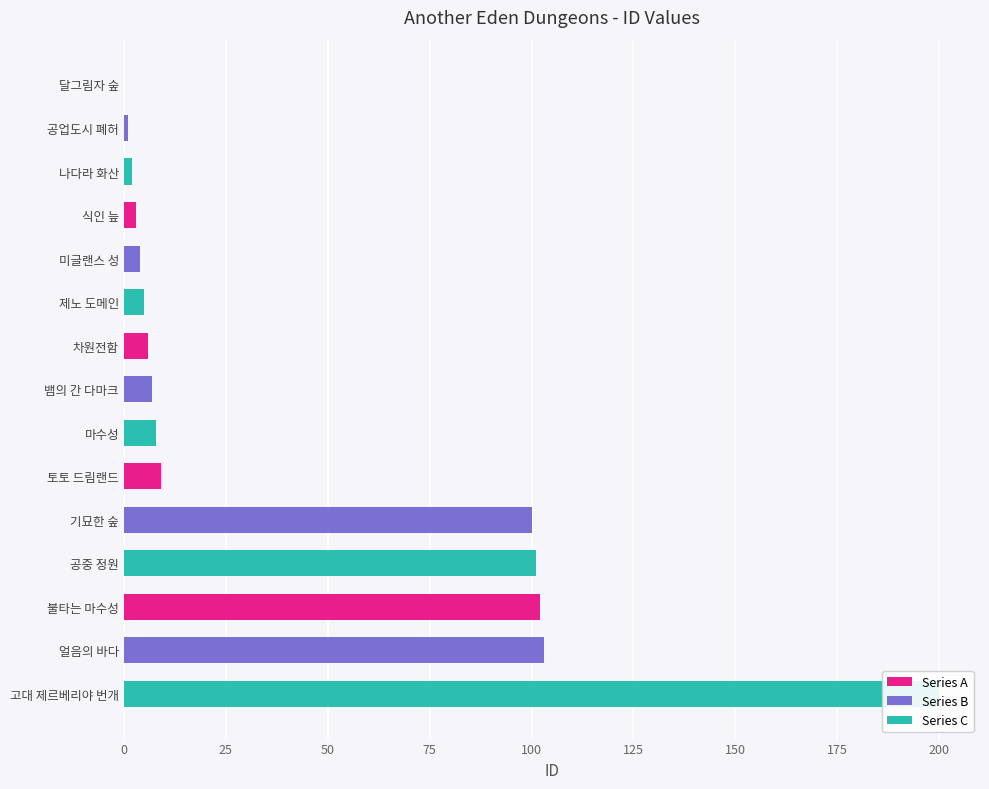

The value at 나다라 화산 is 2. True or false?

True